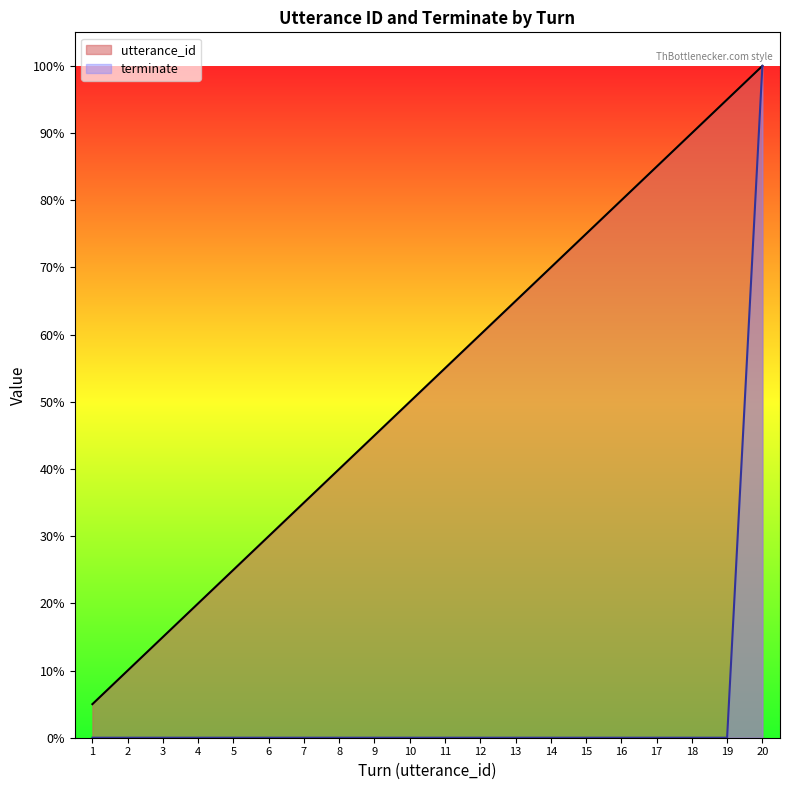

How many values in the terminate series exceed 0?

1